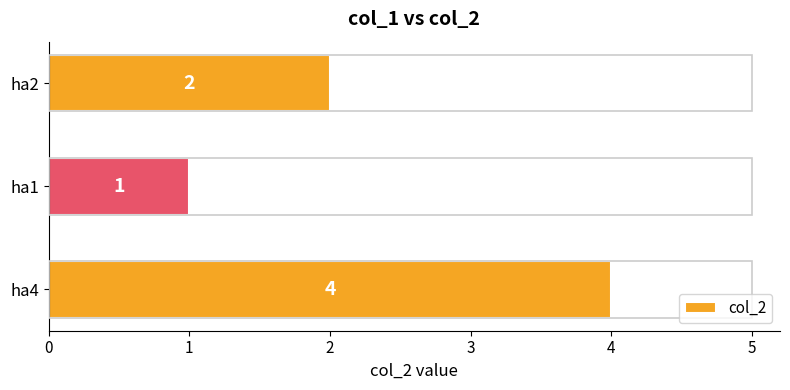

At which label is the value closest to 2?

ha2